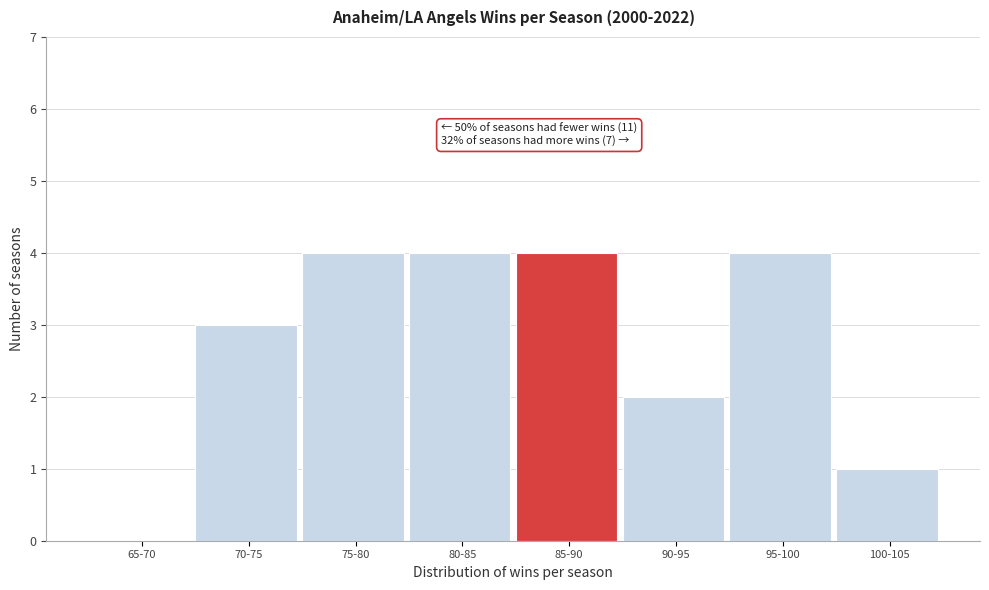

Reading left to right, transcribe all the data shown in this chart.

65-70=0	70-75=3	75-80=4	80-85=4	85-90=4	90-95=2	95-100=4	100-105=1